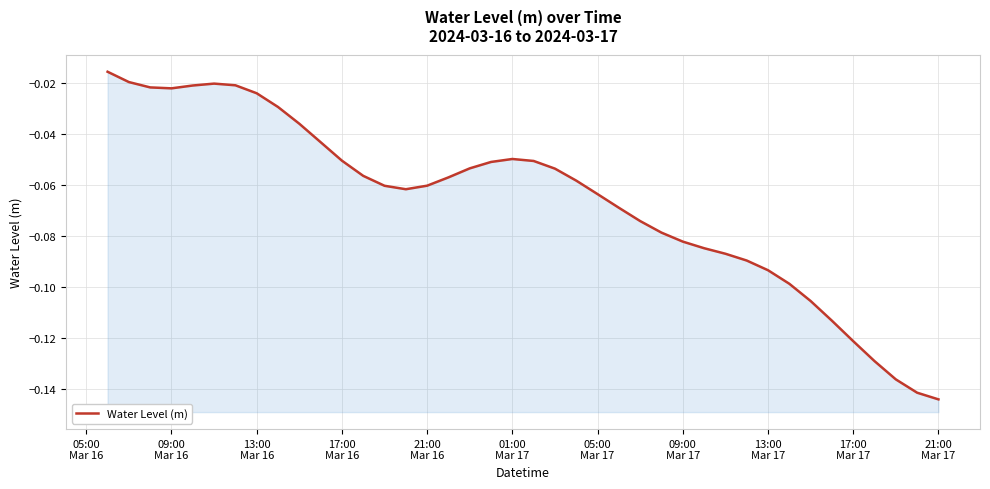

Reading left to right, extract all data points from this chart.

-0.0	-0.0	-0.0	-0.0	-0.0	-0.0	-0.0	-0.0	-0.0	-0.0	-0.0	-0.1	-0.1	-0.1	-0.1	-0.1	-0.1	-0.1	-0.1	-0.0	-0.1	-0.1	-0.1	-0.1	-0.1	-0.1	-0.1	-0.1	-0.1	-0.1	-0.1	-0.1	-0.1	-0.1	-0.1	-0.1	-0.1	-0.1	-0.1	-0.1